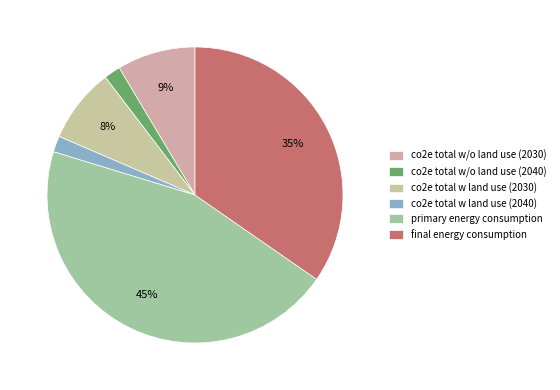

Count the number of slices in the pie.

6